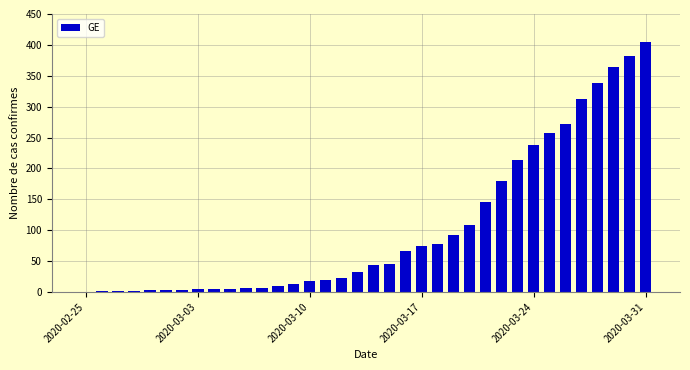

What is the maximum value shown in the chart?

405